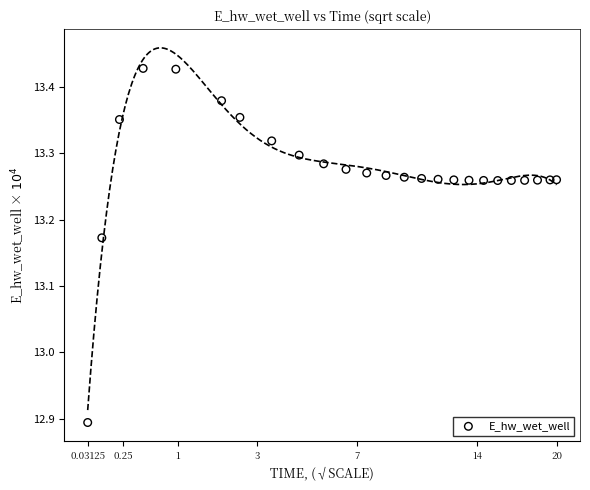

What is the range of Y values (max minus min)?

0.5